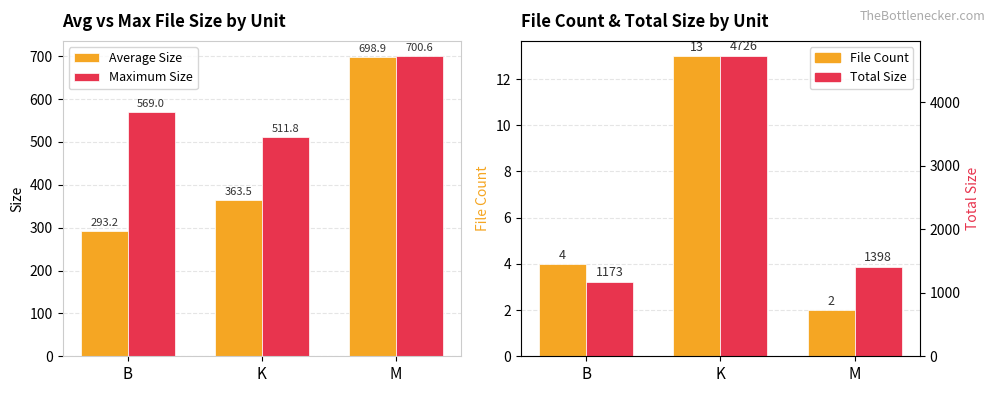

Where is Maximum Size nearest to the value 606?

B